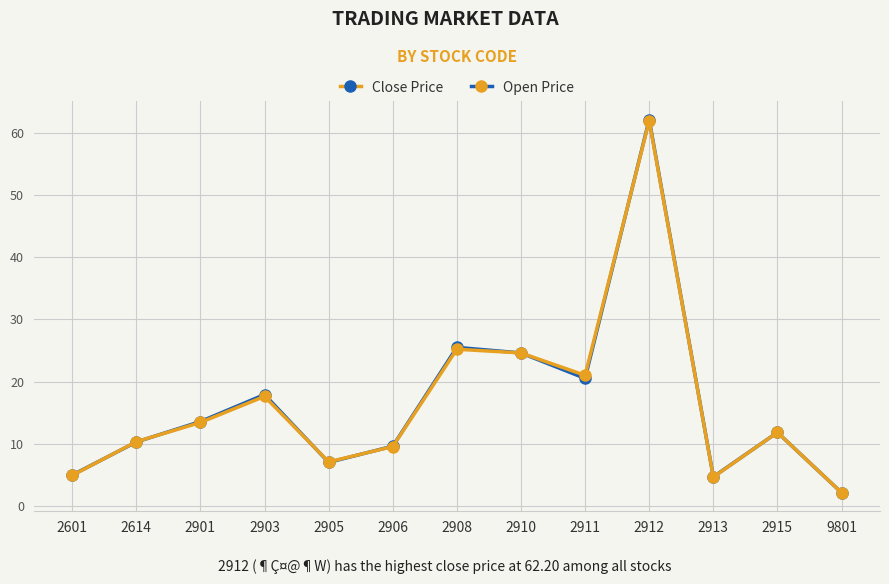

What is the sum of the Open Price values at 9801 and 2901?

15.5